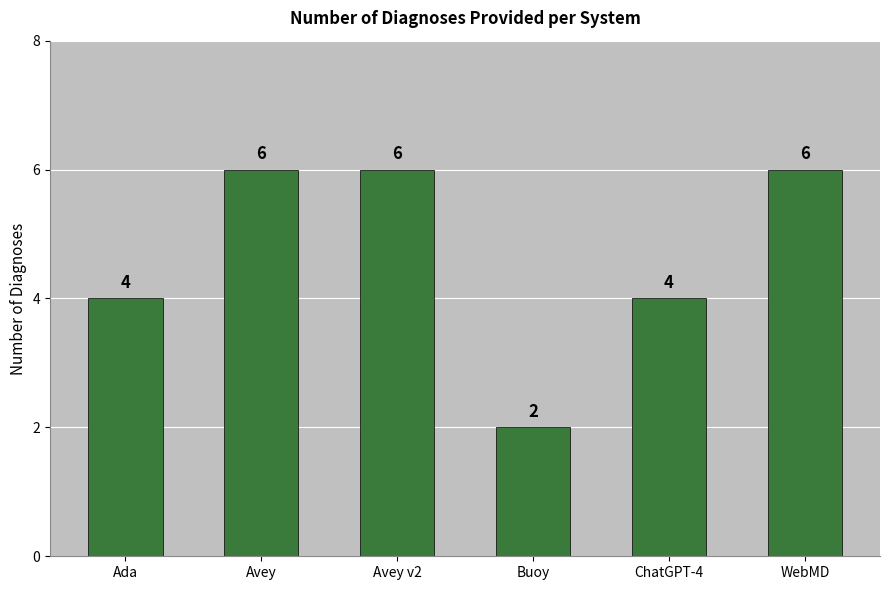

How many values are between 4 and 6?

5